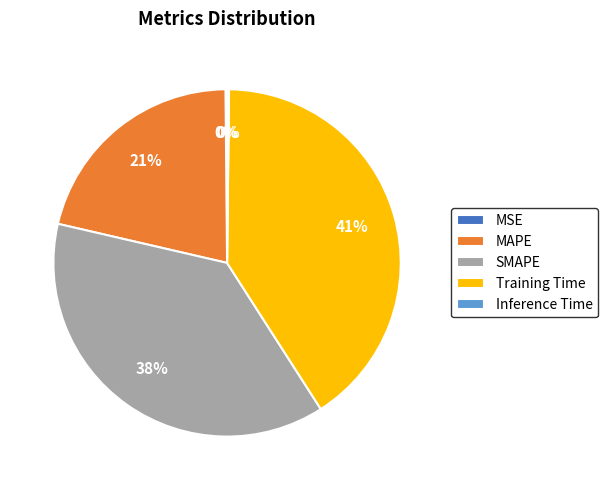

Does any single category account for the majority?

No